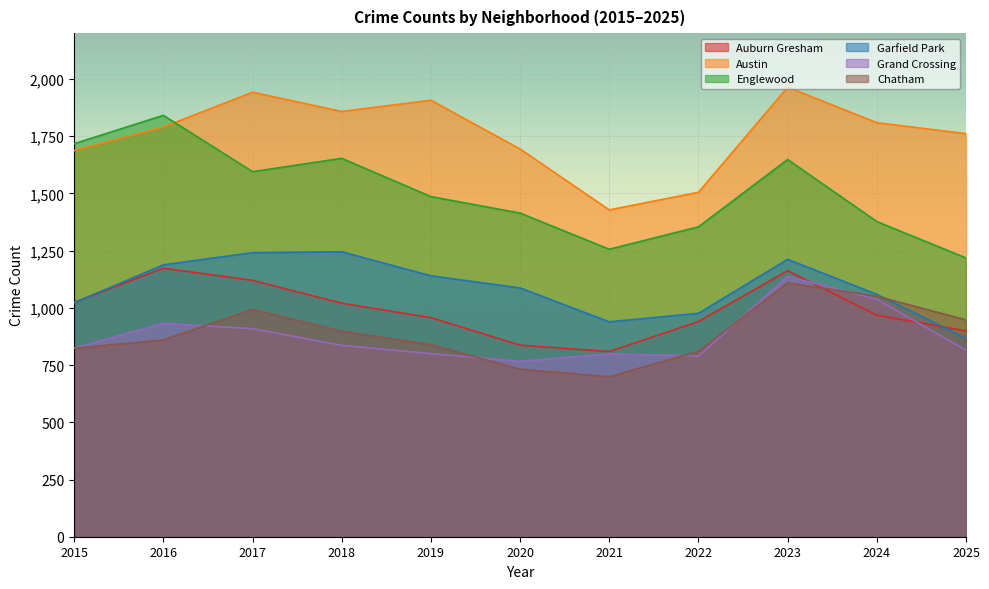

The value of Garfield Park at 2018 is 1245. True or false?

True